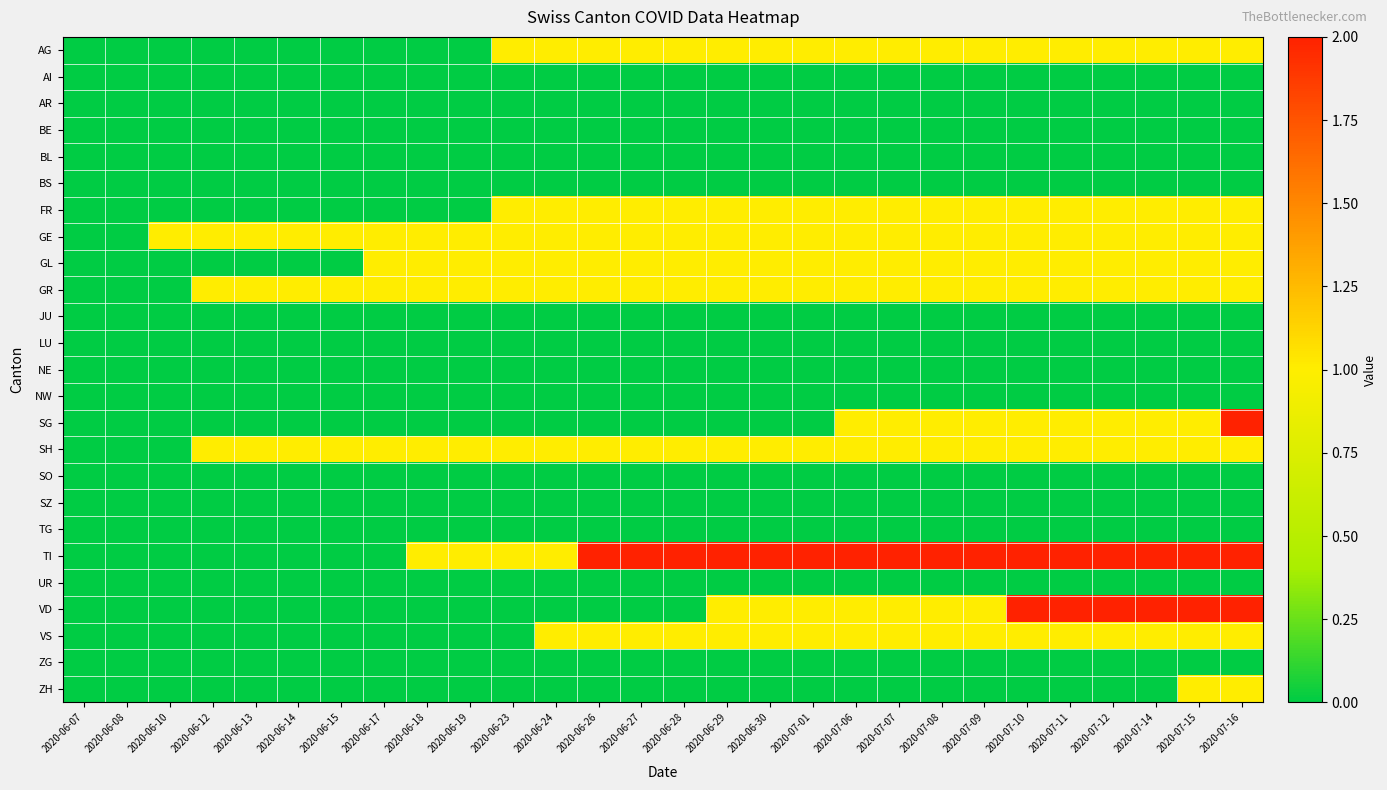

Which series has the widest spread of values?

SG